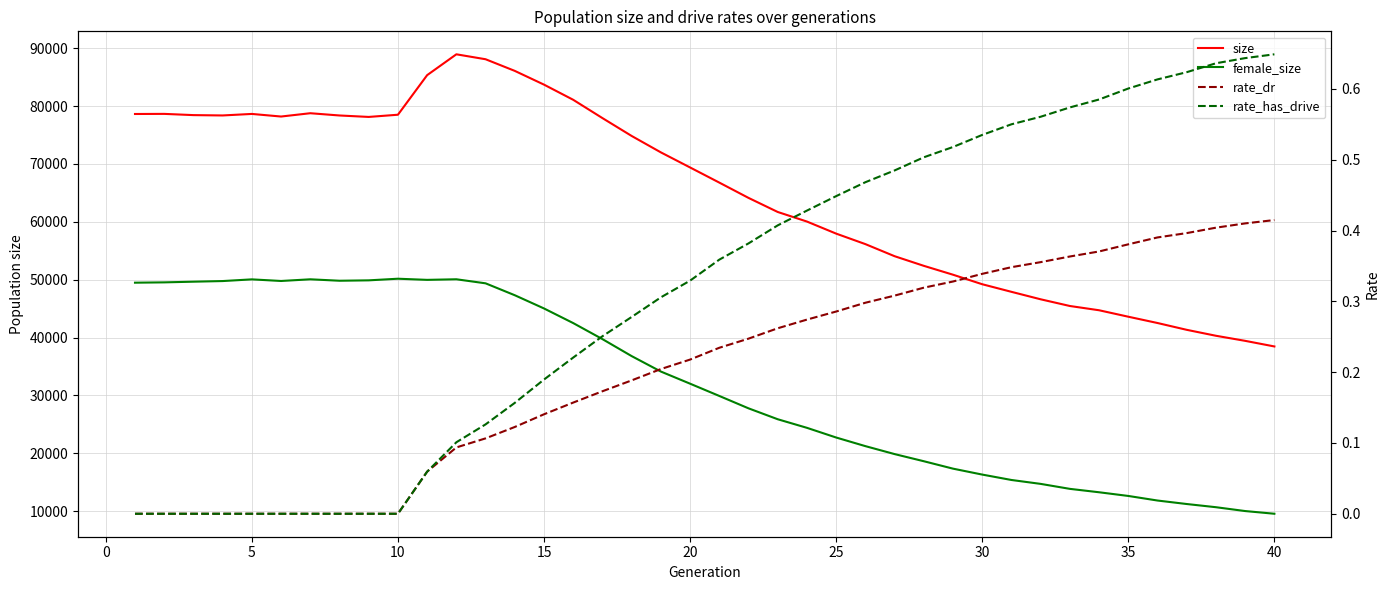

Which series has the largest total across all categories?

size